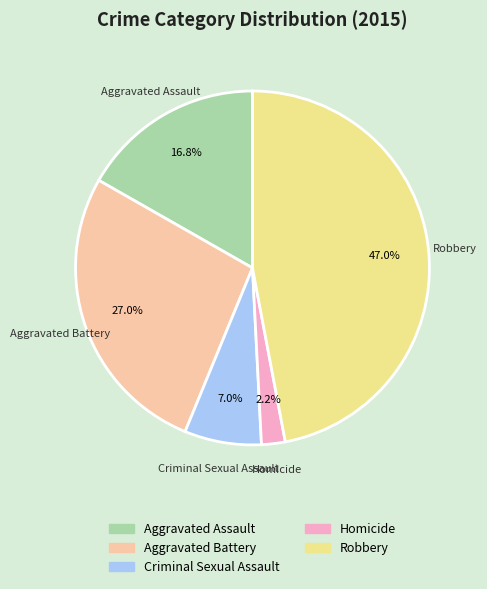

Between Robbery and Aggravated Assault, which is larger?

Robbery